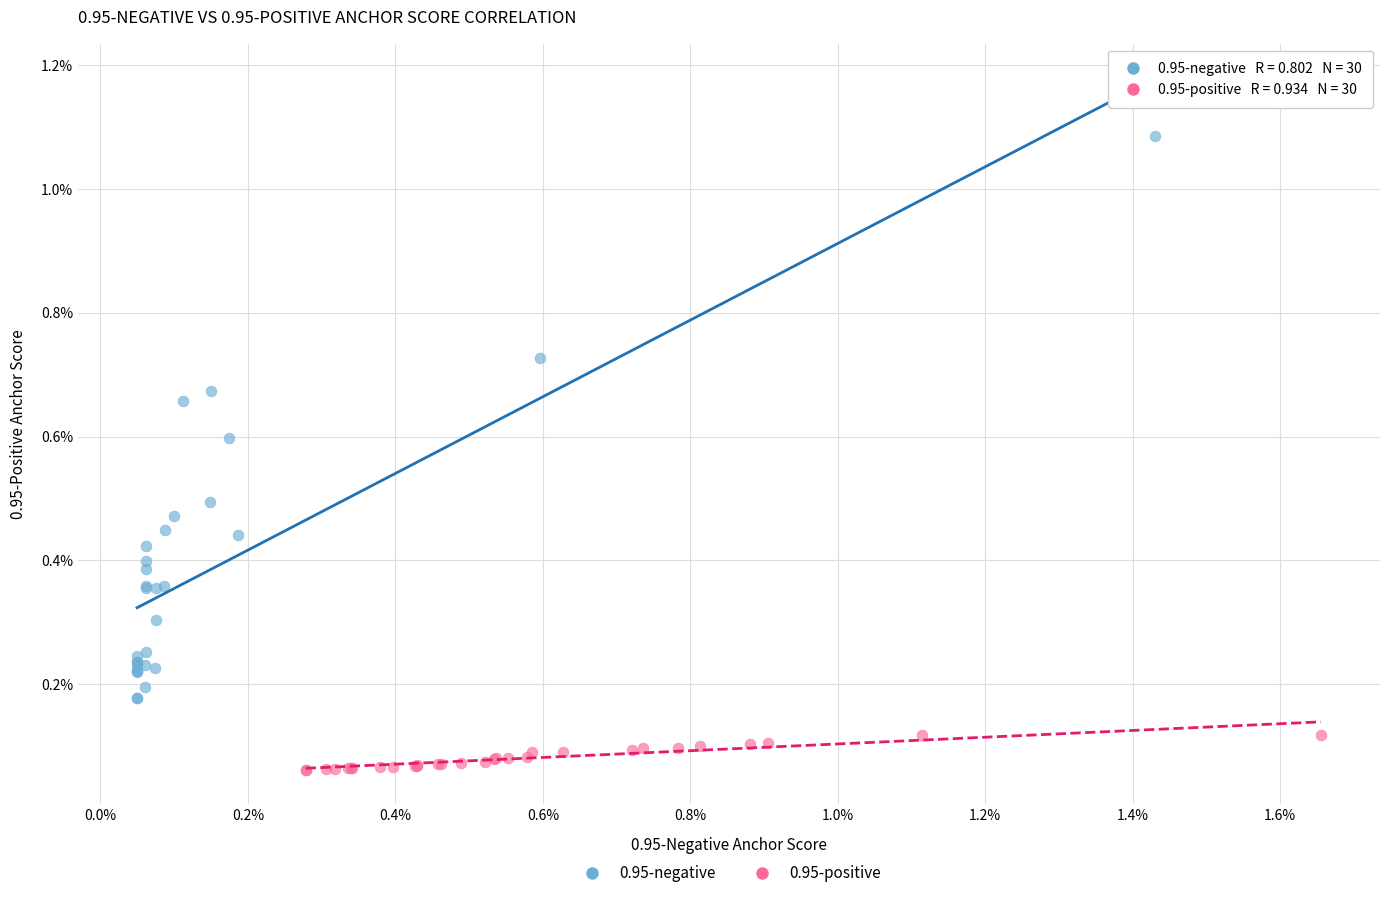

What are all the series names shown in the legend?

0.95-negative, 0.95-positive